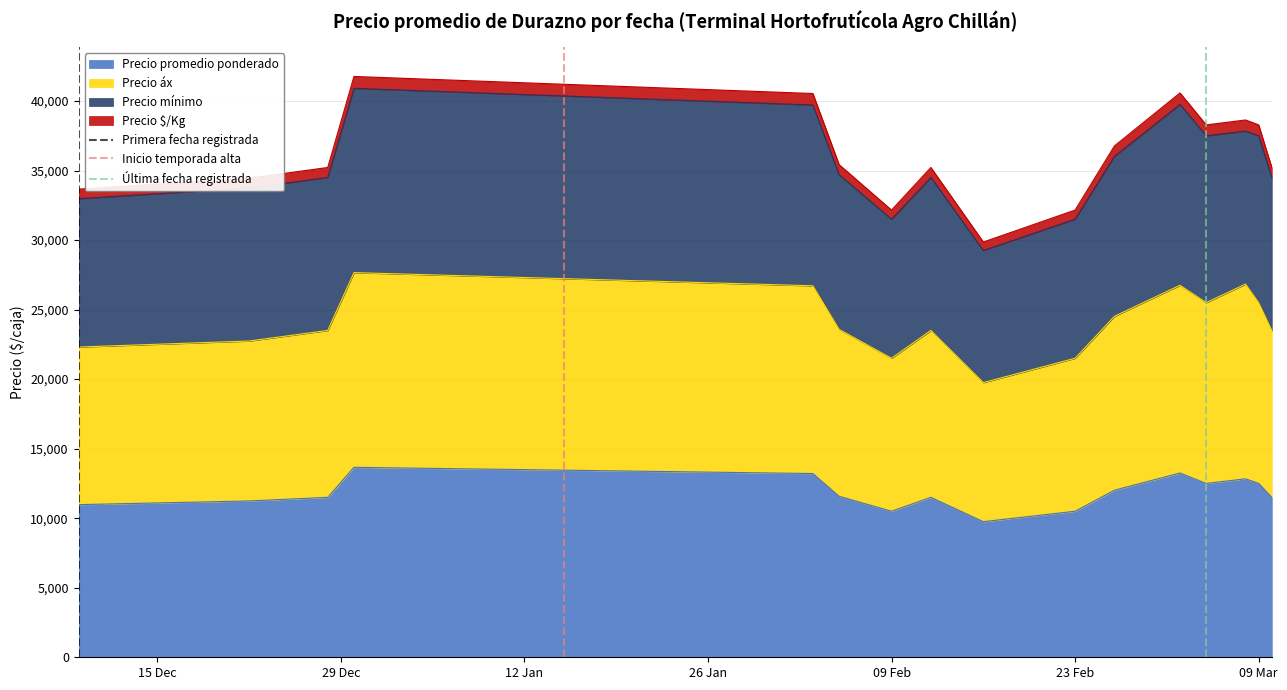

What is the lowest value of the Precio promedio ponderado series?

9750.0